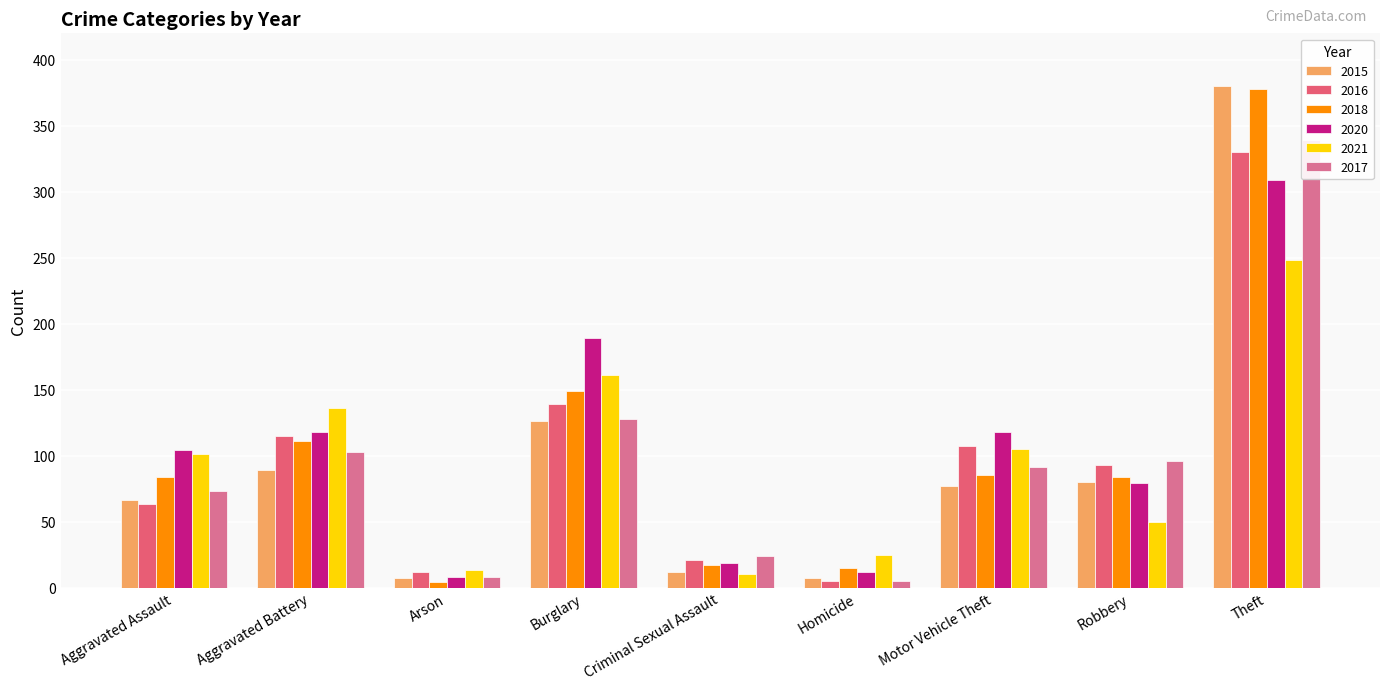

What is the label of the 1st bar from the right?

Theft